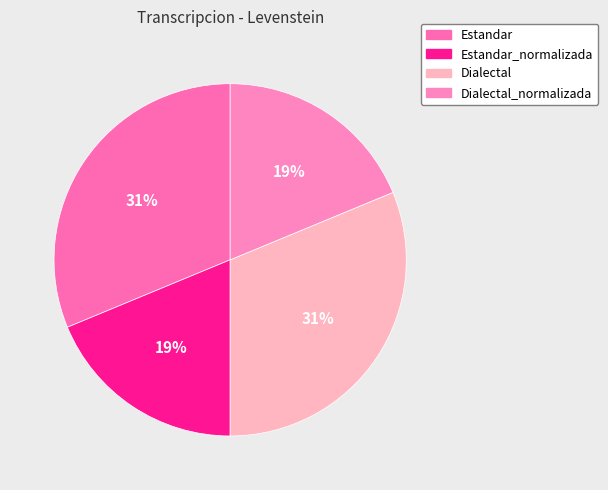

Which category has the smallest portion of the pie?

Estandar_normalizada